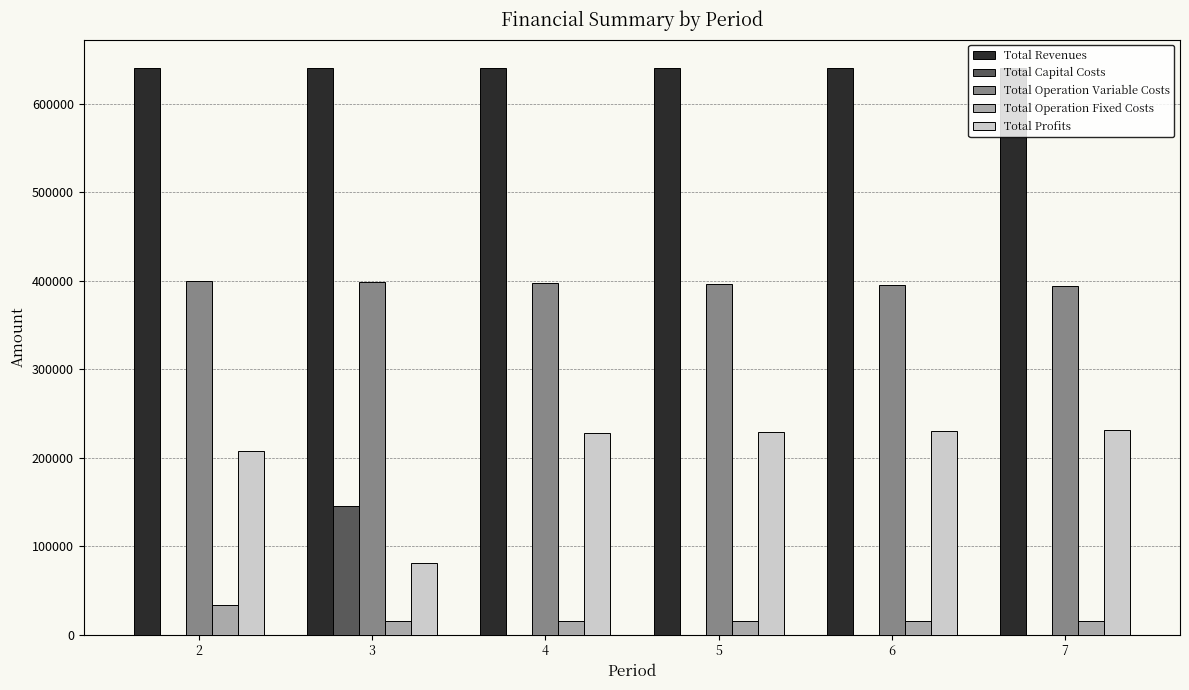

What is the maximum value for Total Capital Costs?

145600.0